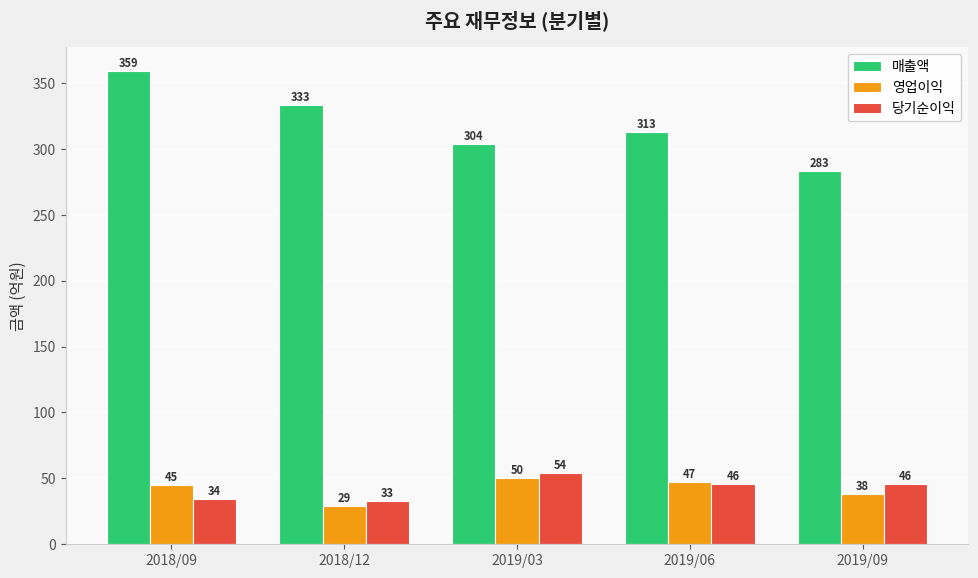

What position from the left is 2018/12?

2